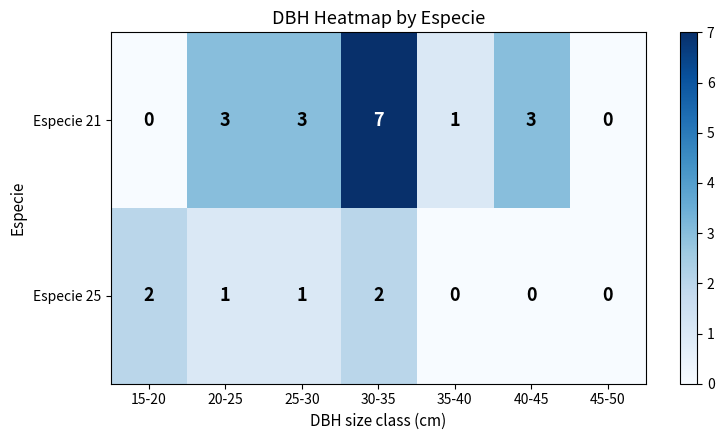

How many Especie 25 values are between 0 and 2?

7